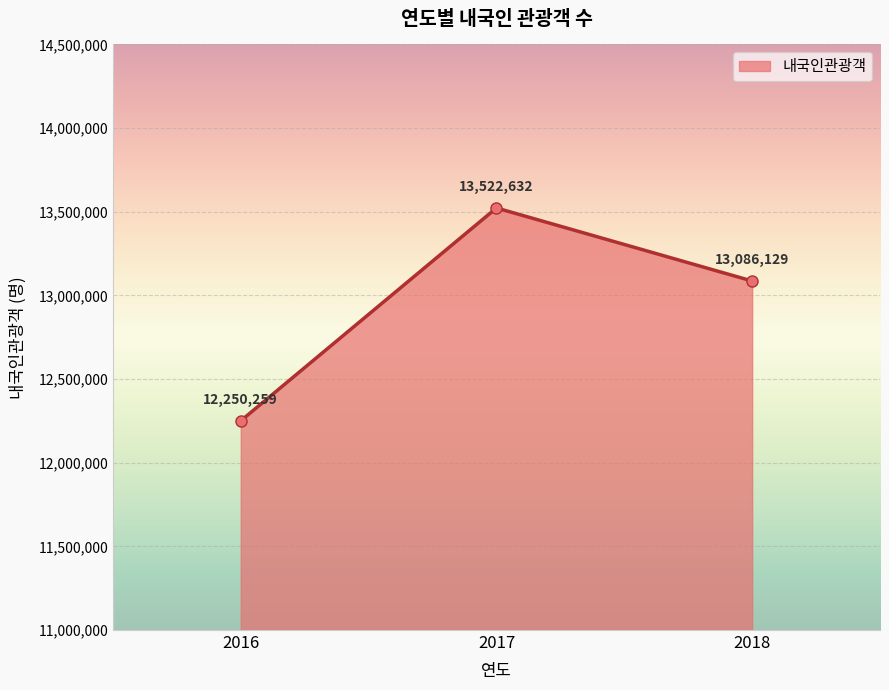

True or false: the data shows 8154248 at 2017.

False